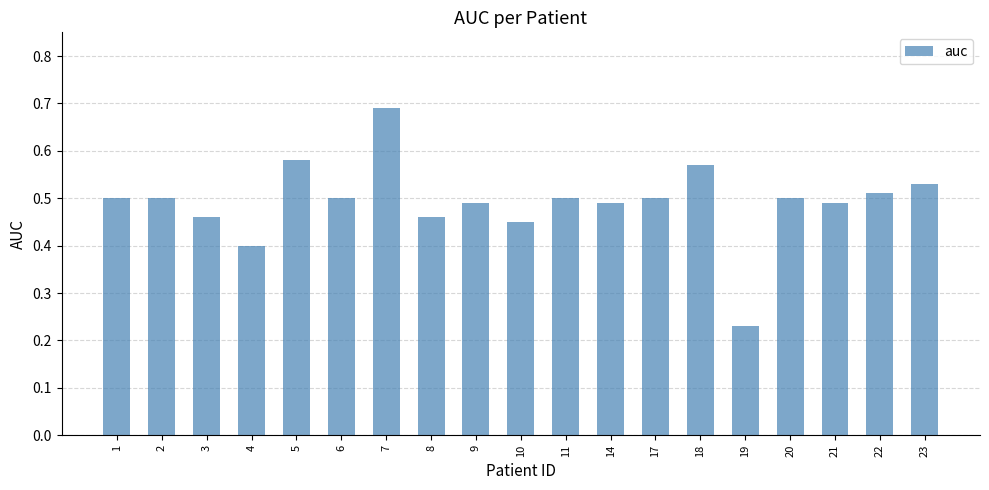

At which category does the chart reach its peak across all series?

7